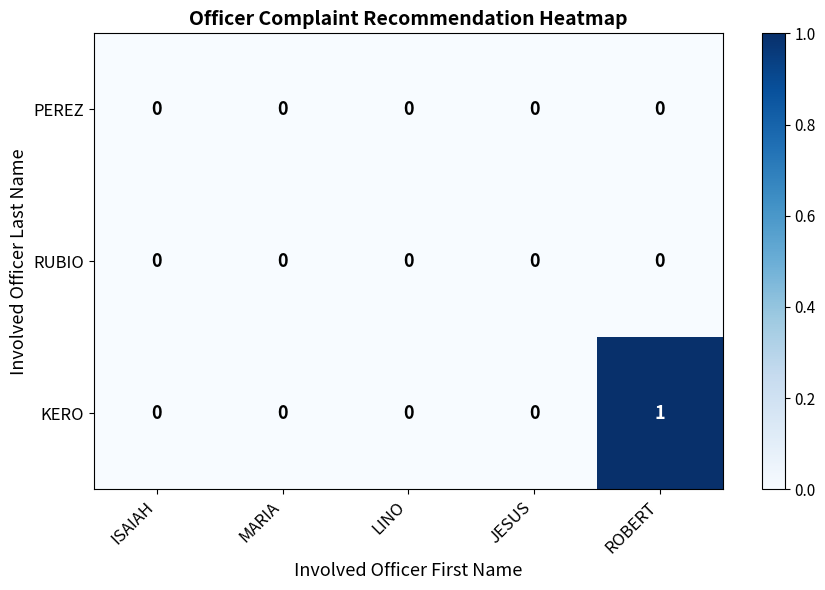

How many series are shown in this chart?

3